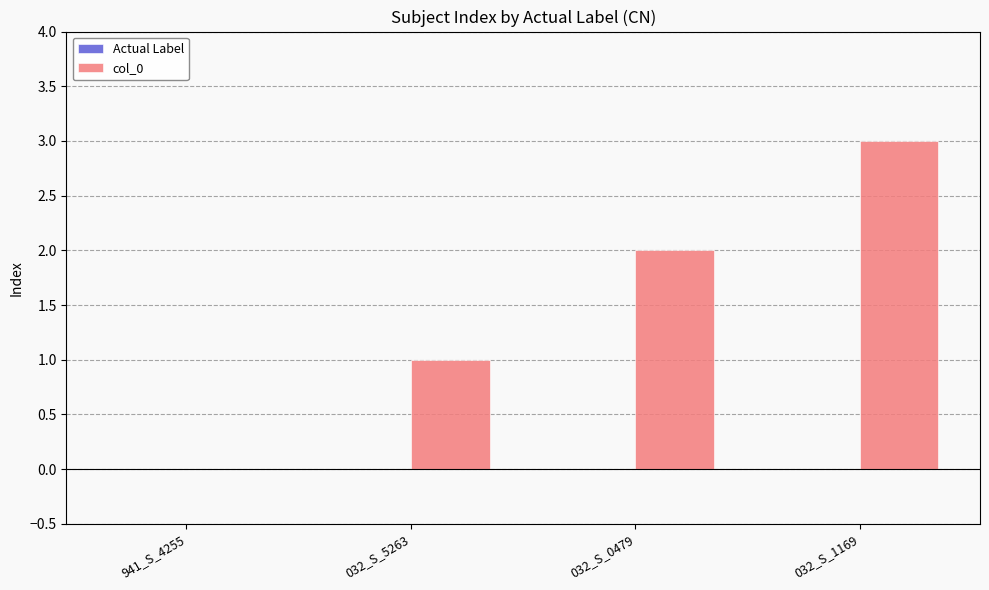

Which category has the highest value across all series?

032_S_1169